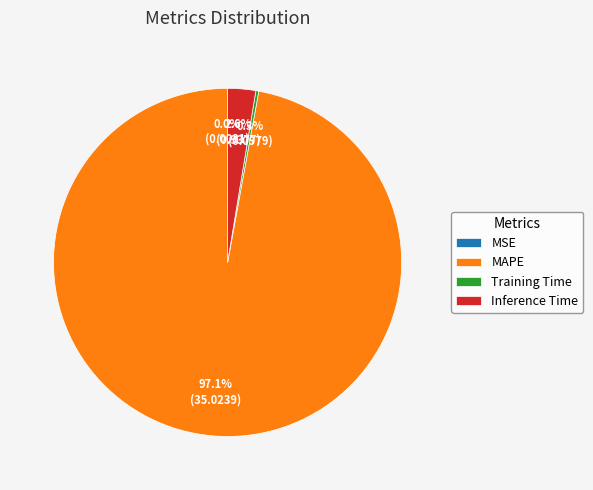

What percentage is NOT represented by MAPE?

2.9%